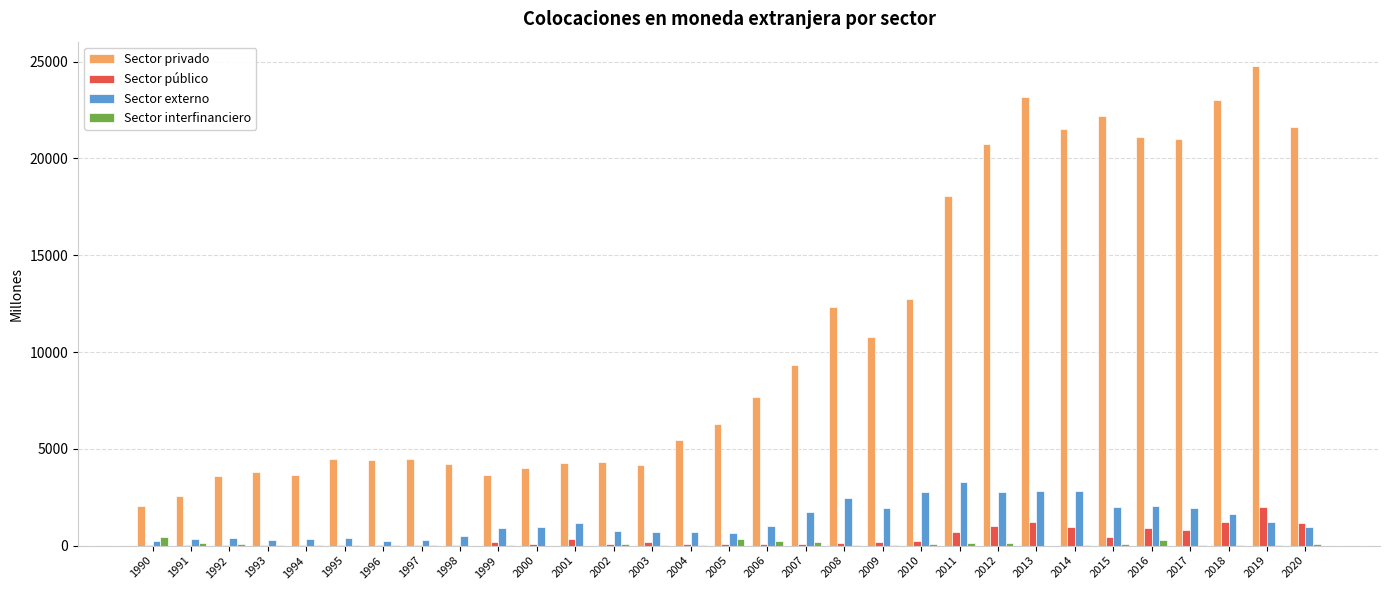

What is the sum of all Sector interfinanciero values?

2692